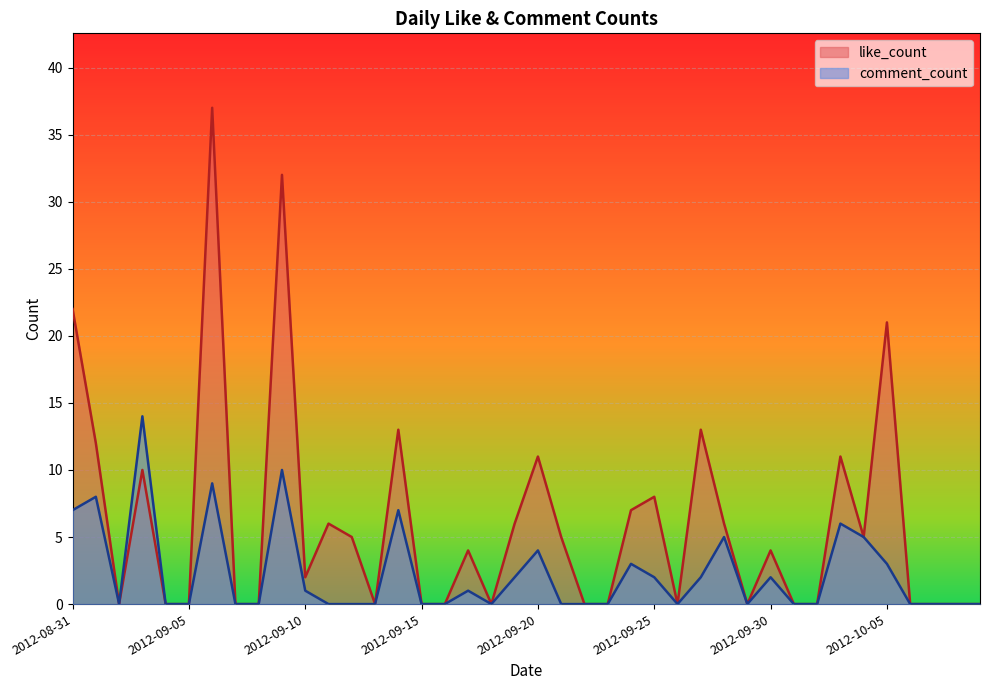

Which series changed the most between 2012-09-28 and 2012-10-03?

like_count